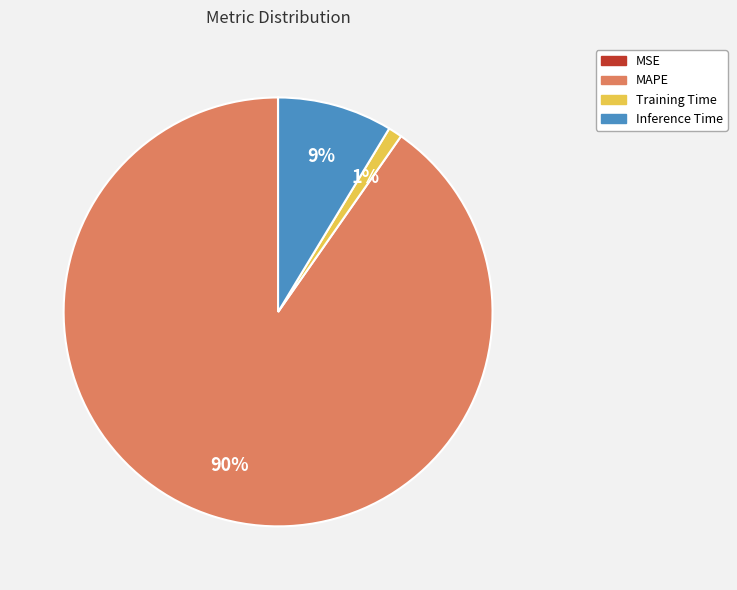

What is the largest slice in the pie chart?

MAPE